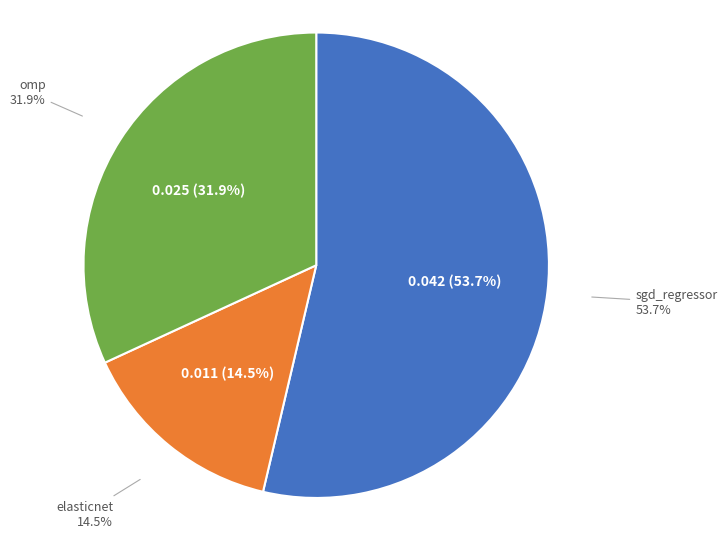

Which category has the smallest portion of the pie?

elasticnet